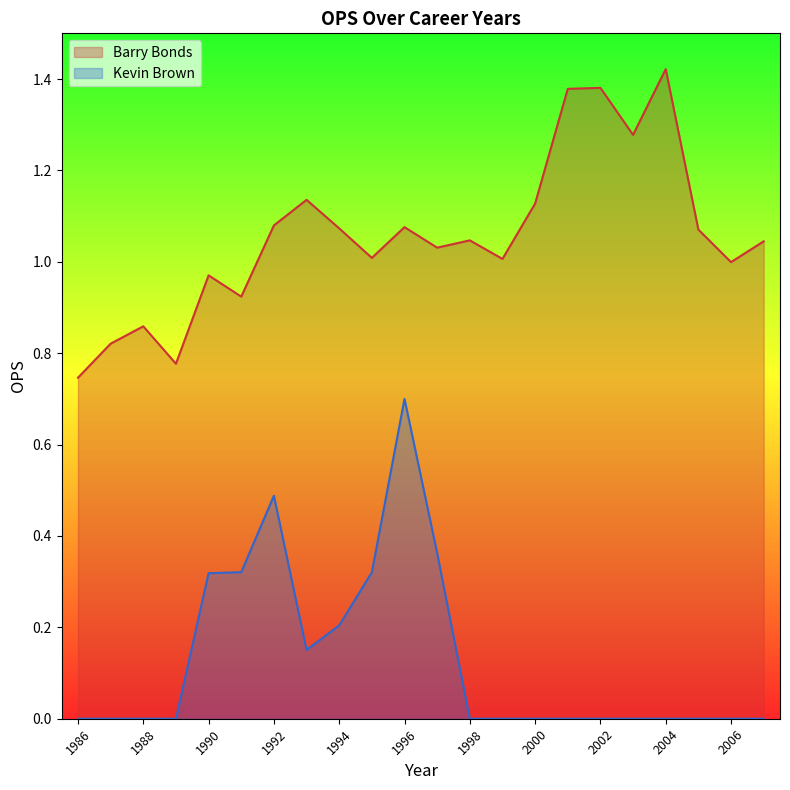

The value of Barry Bonds at 1991 is 1.3. True or false?

False